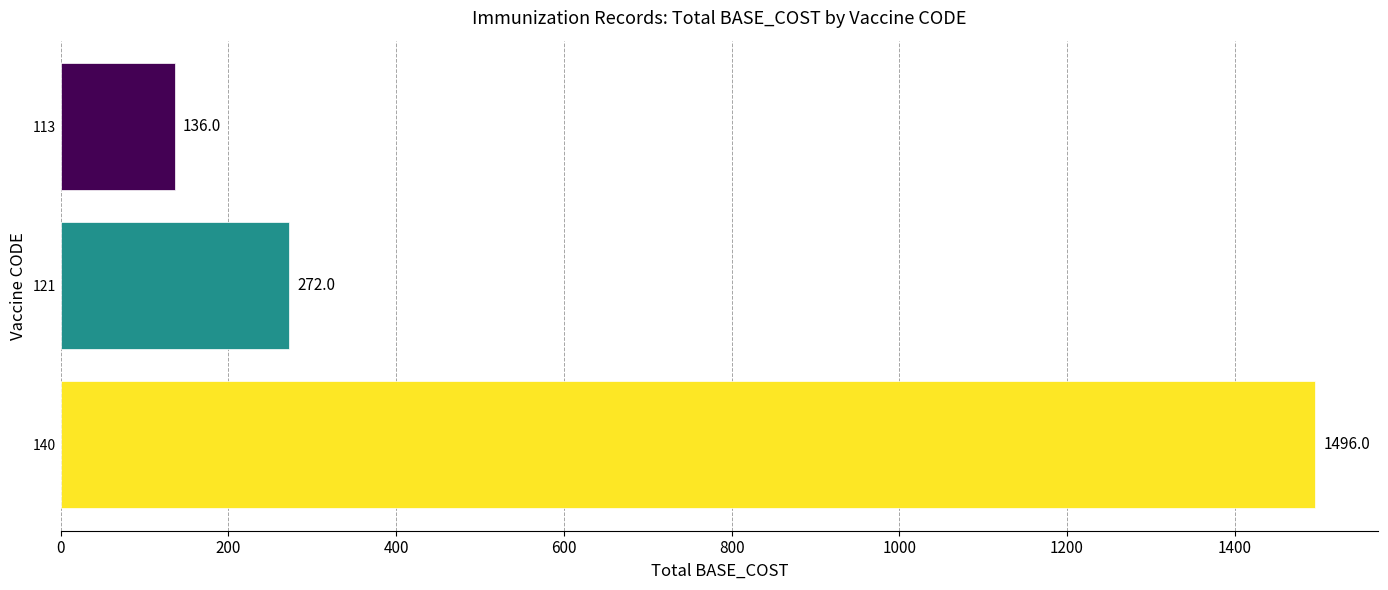

Is it true that the value at 140 is 768?

False